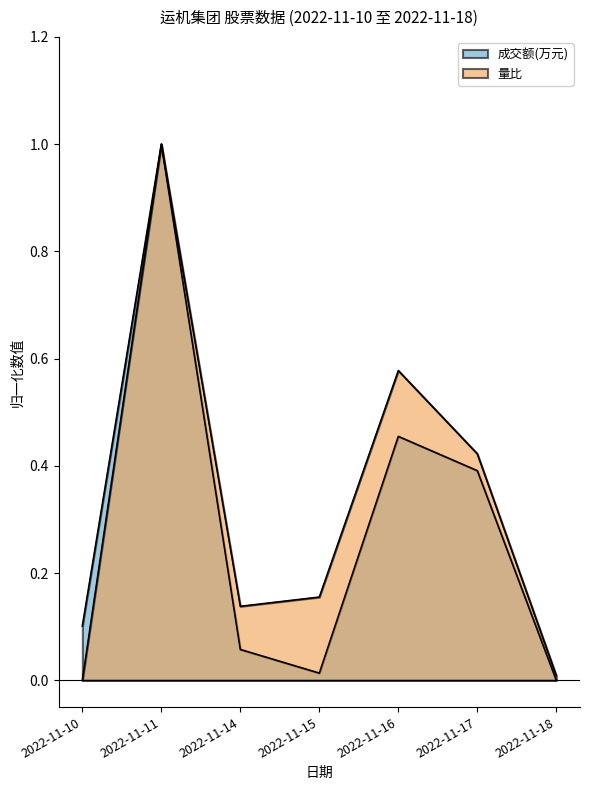

Which series has the widest spread of values?

成交额(万元)